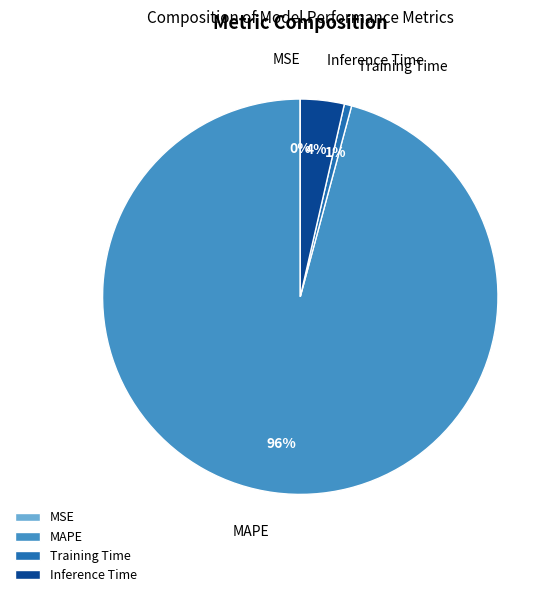

What is the largest slice in the pie chart?

MAPE